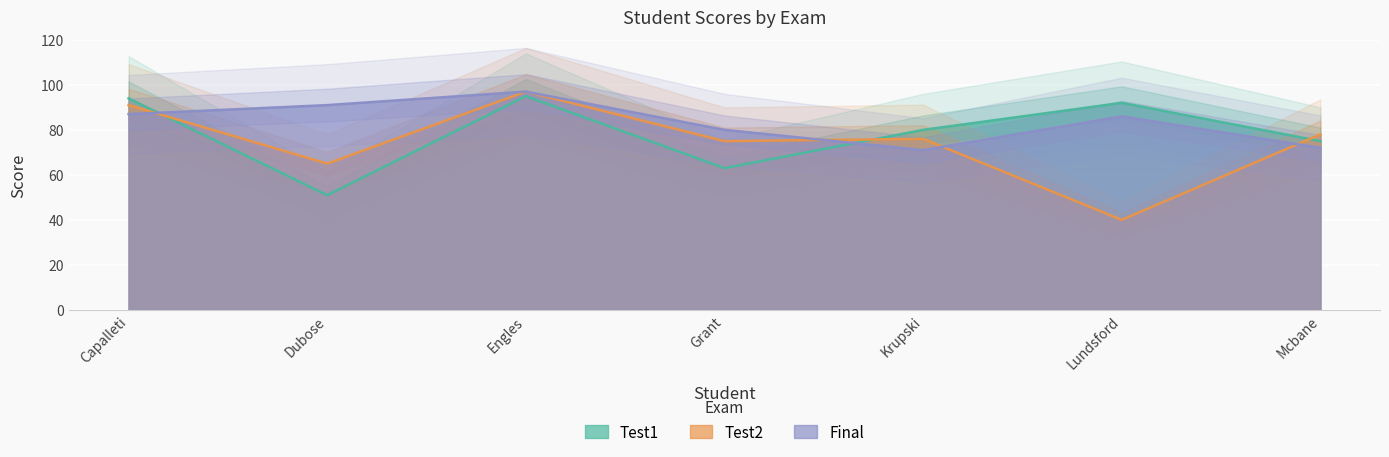

At how many categories does at least one series exceed 61?

7